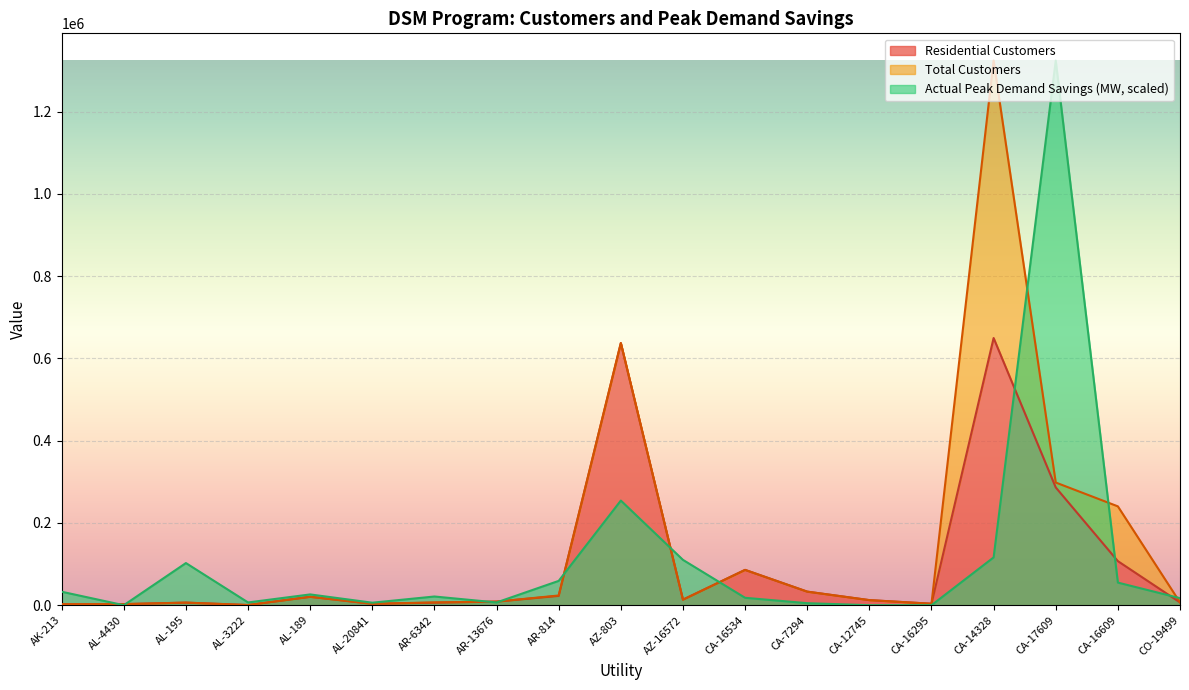

The Actual Peak Demand Savings (MW) series shows 54952.4 at CA-16609. True or false?

True